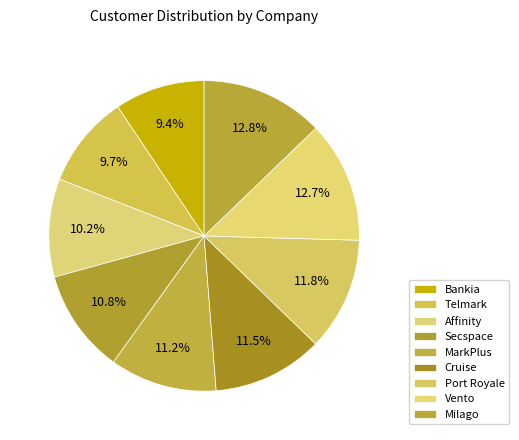

To the nearest percent, what is the average slice percentage?

11%